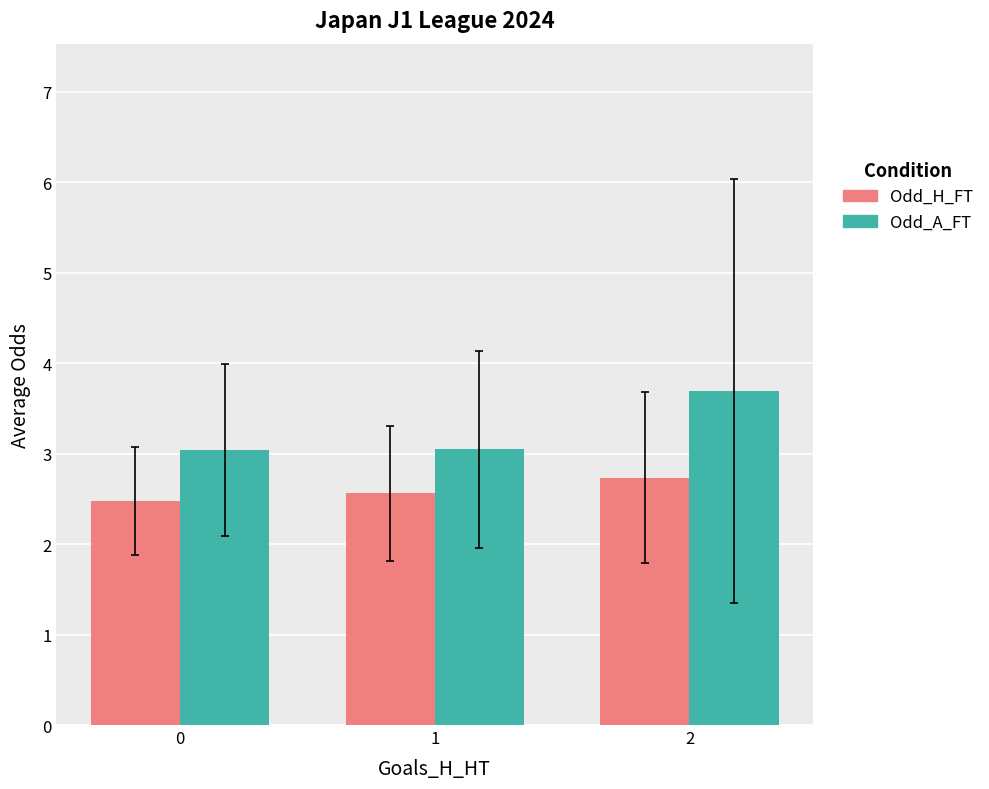

What is the difference between the highest and lowest values at 0?

0.6